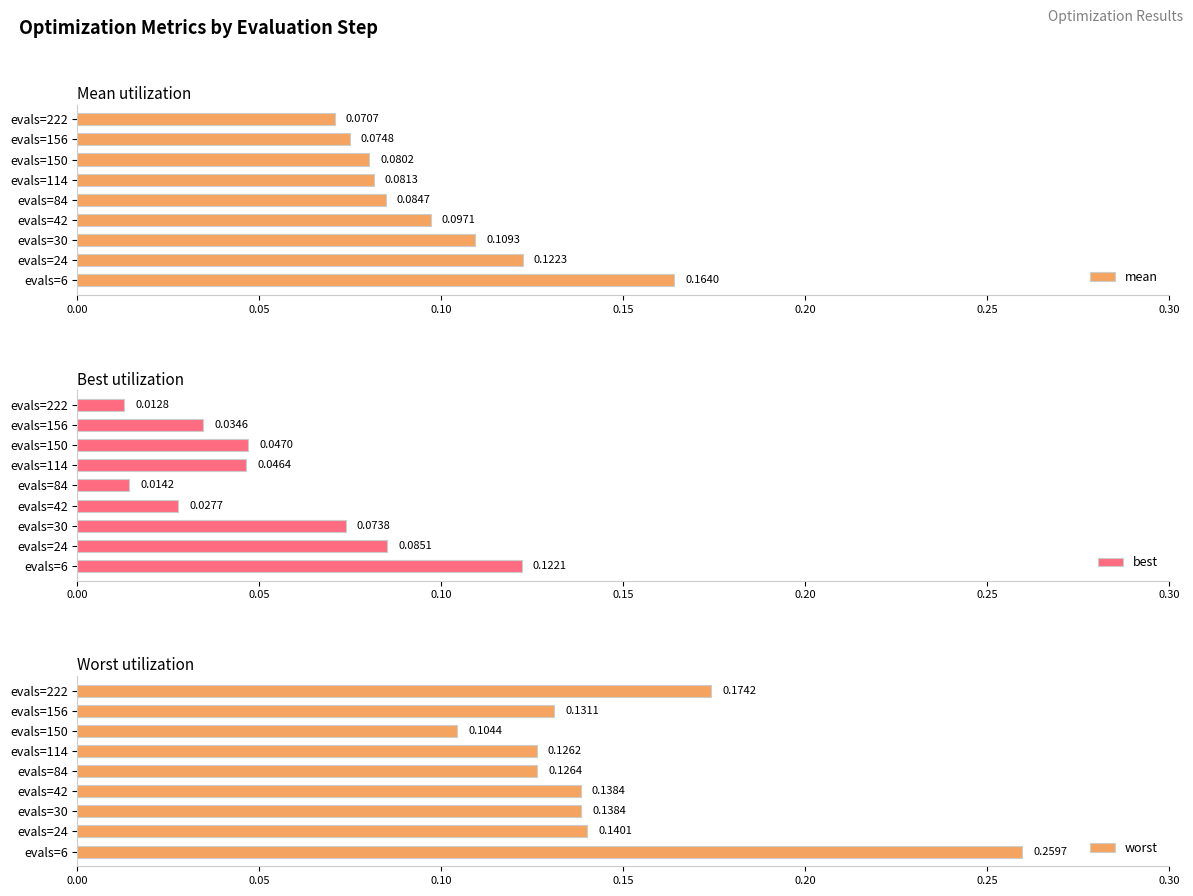

What are all the series names shown in the legend?

mean, best, worst